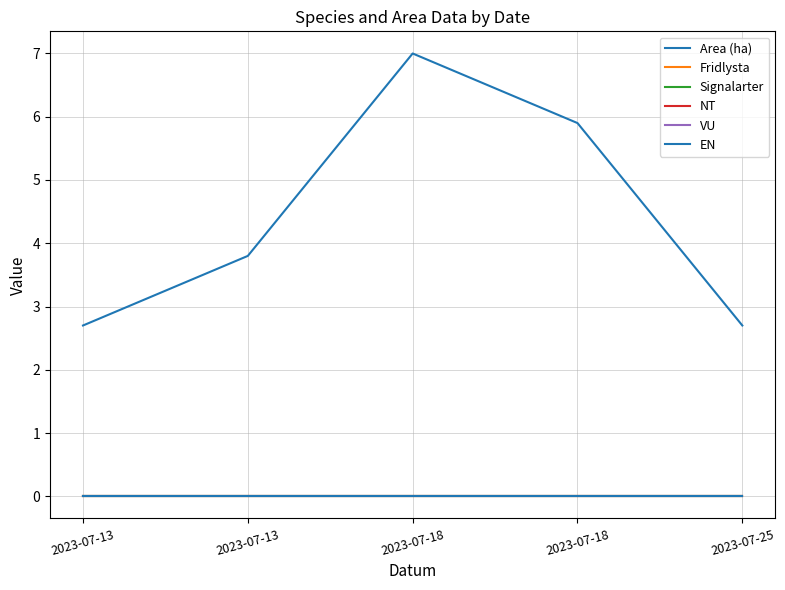

Which category has the highest value in the Signalarter series?

2023-07-13